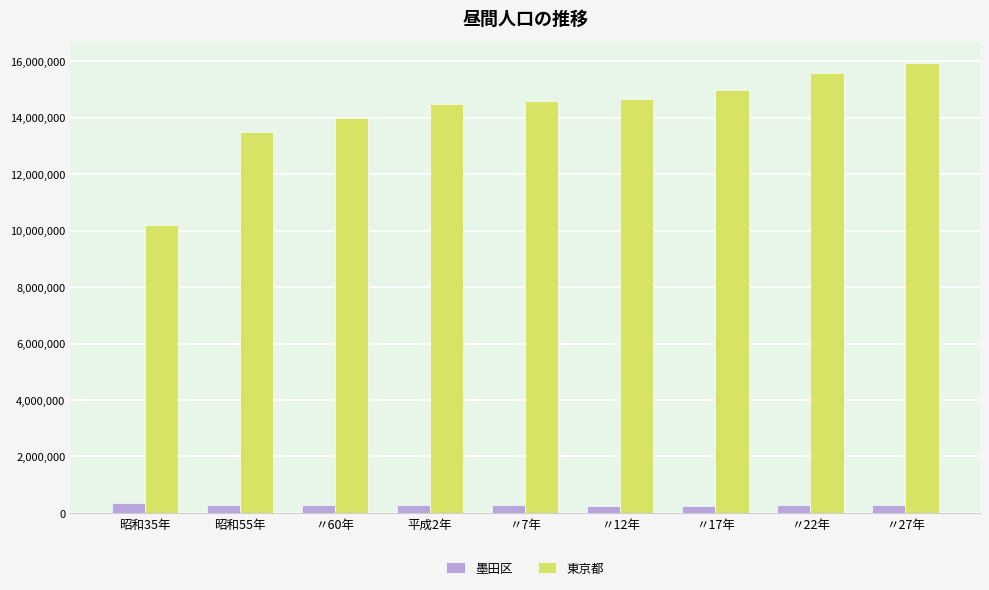

What is the average value of the 墨田区 series?

280635